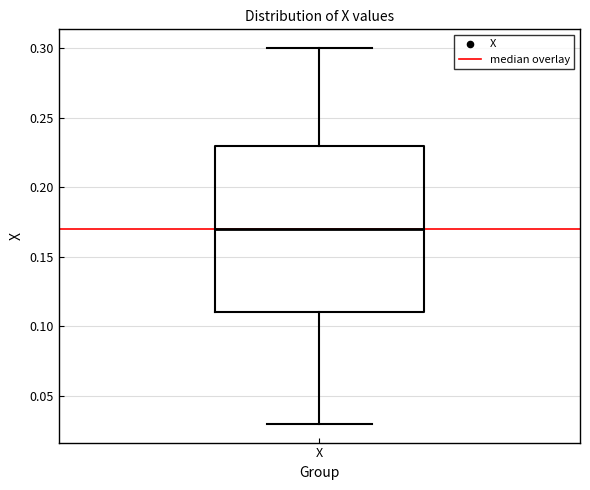

Where is the upper edge of the box for X on the y-axis? The values are not printed on the chart, so give them approximately, as read against the axis.

0.23